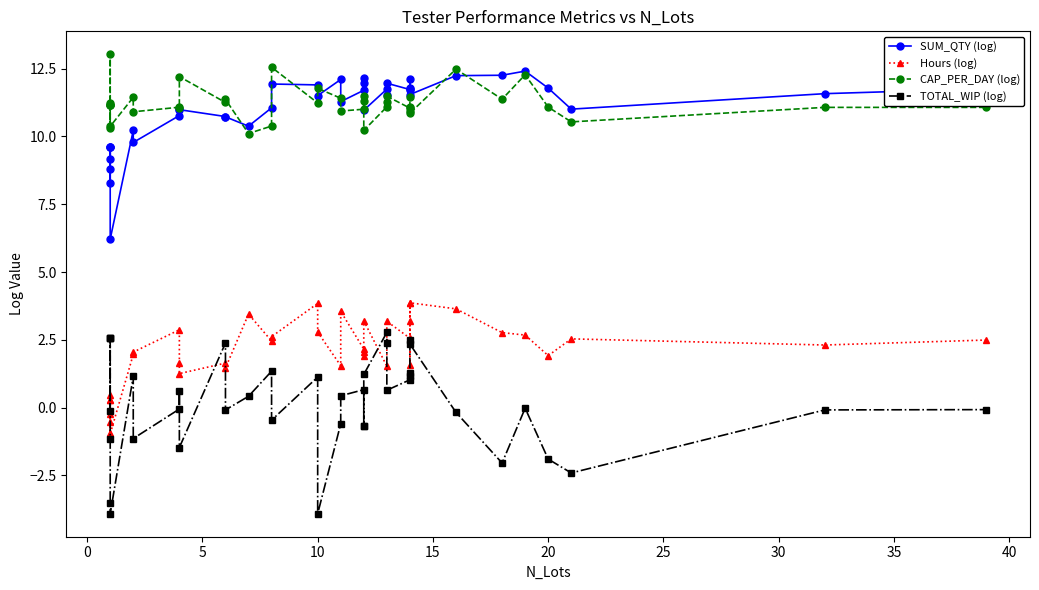

What is the difference between the maximum and minimum values in the CAP_PER_DAY (log) series?

2.9